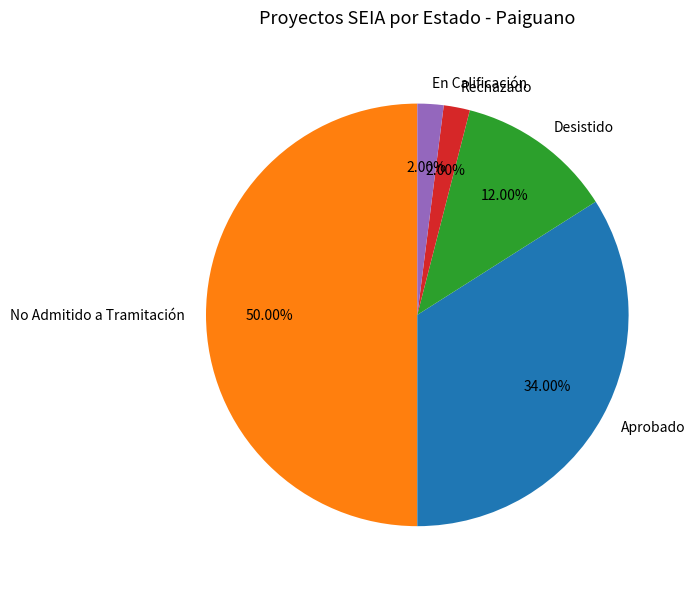

Does En Calificación represent more than half of the total?

No